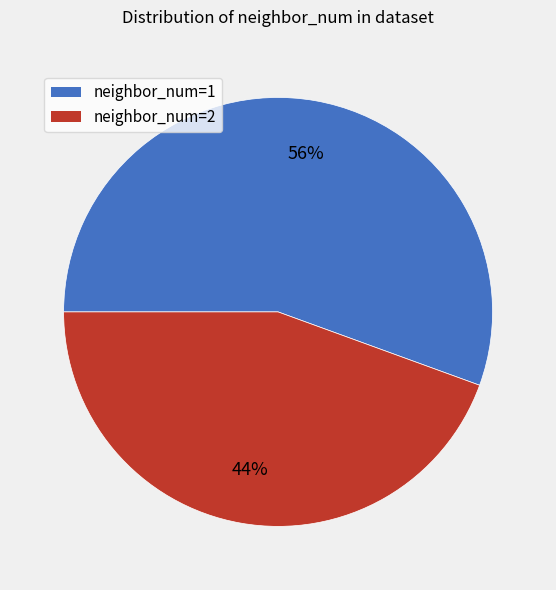

Does neighbor_num=1 represent more than half of the total?

Yes